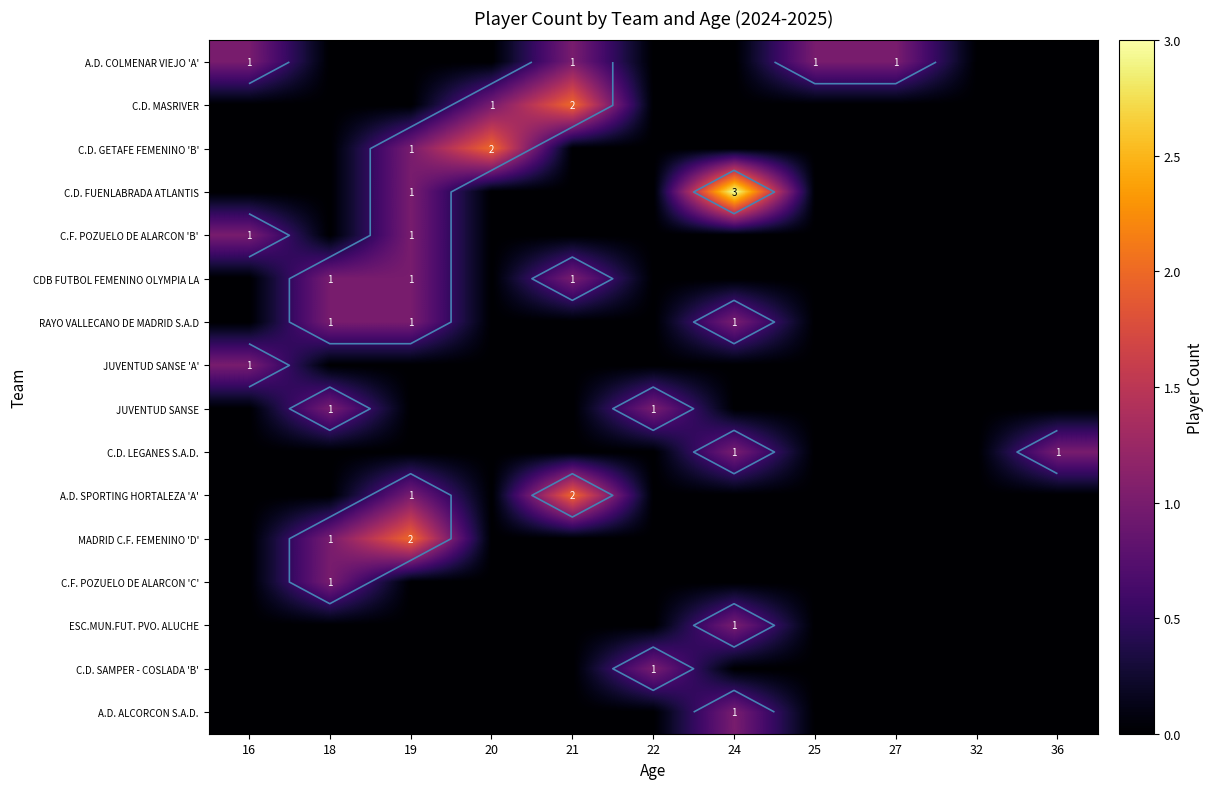

Rank the series at 19 from highest to lowest value.

MADRID C.F. FEMENINO 'D', C.D. GETAFE FEMENINO 'B', C.D. FUENLABRADA ATLANTIS, C.F. POZUELO DE ALARCON 'B', CDB FUTBOL FEMENINO OLYMPIA LA, RAYO VALLECANO DE MADRID S.A.D, A.D. SPORTING HORTALEZA 'A', A.D. COLMENAR VIEJO 'A', C.D. MASRIVER, JUVENTUD SANSE 'A', JUVENTUD SANSE, C.D. LEGANES S.A.D., C.F. POZUELO DE ALARCON 'C', ESC.MUN.FUT. PVO. ALUCHE, C.D. SAMPER - COSLADA 'B', A.D. ALCORCON S.A.D.